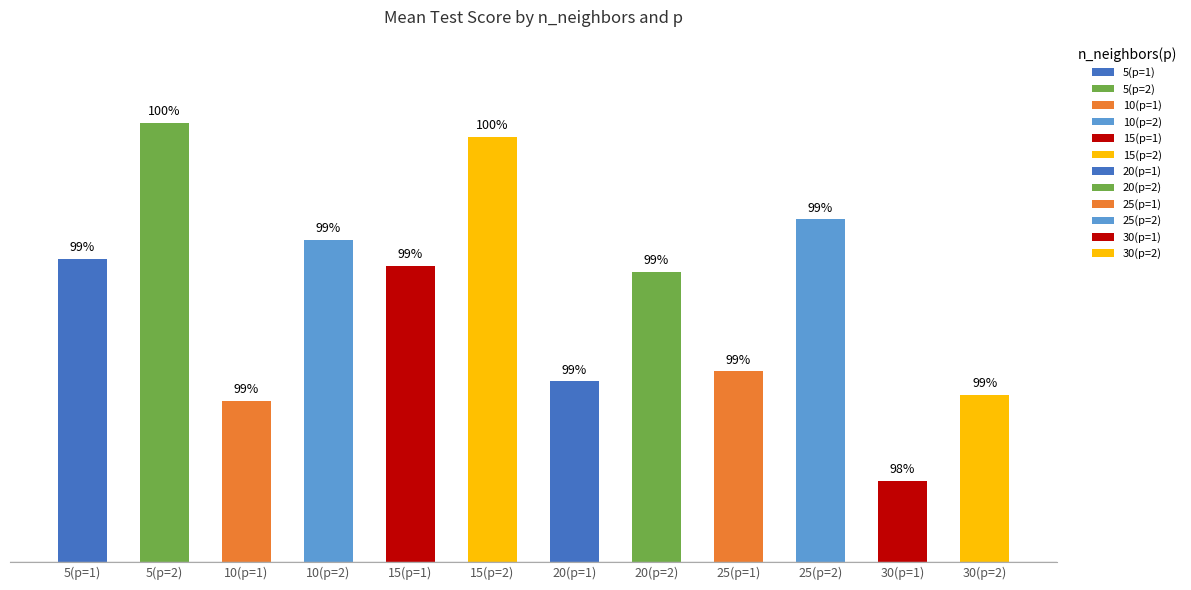

What position from the right is 30(p=2)?

1